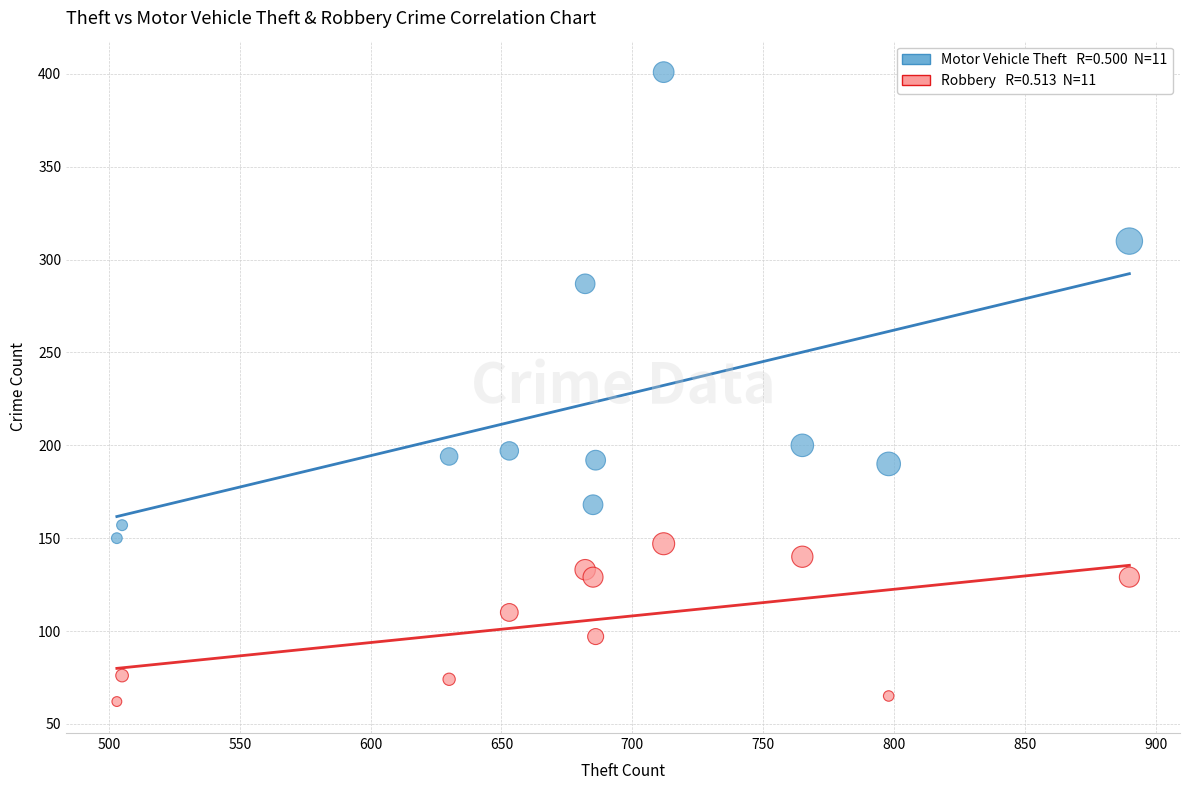

Across all data points, what is the range of Y values (max minus min)?

339